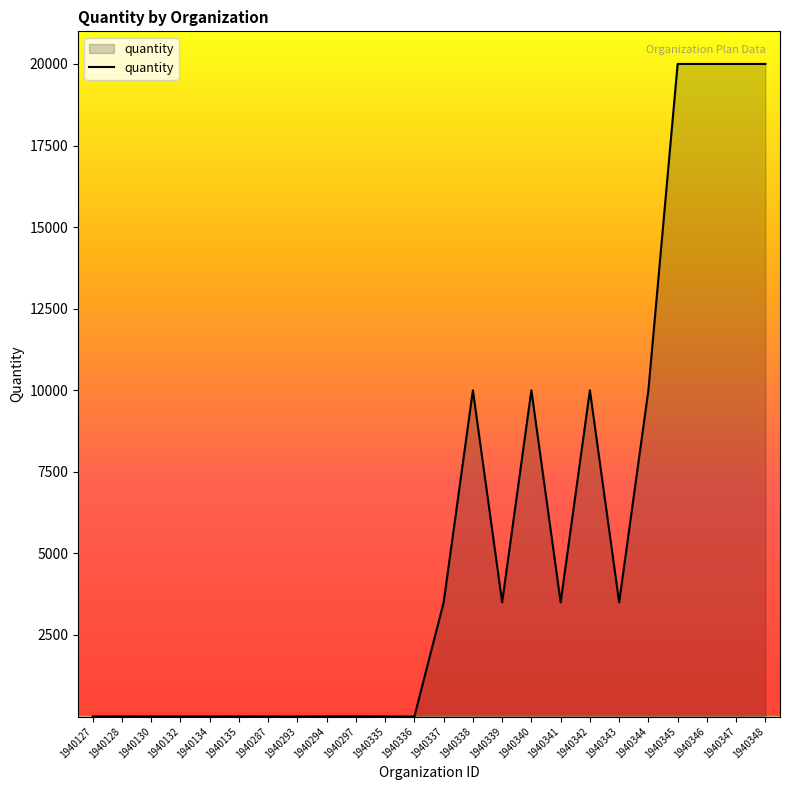

What is the difference between the maximum and second lowest values?

19999